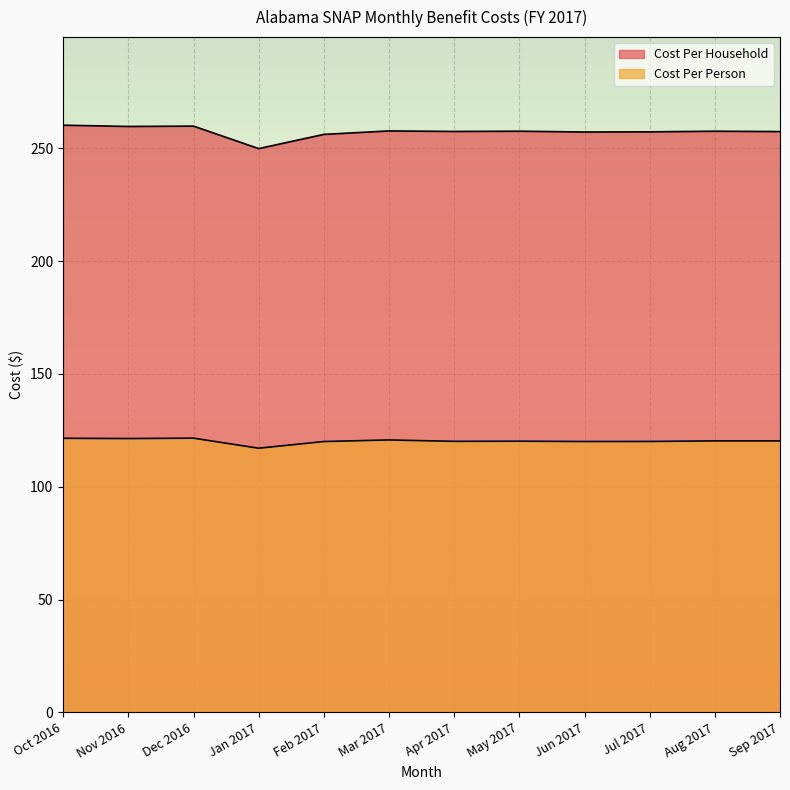

True or false: Cost Per Household and Cost Per Person intersect in this chart.

False